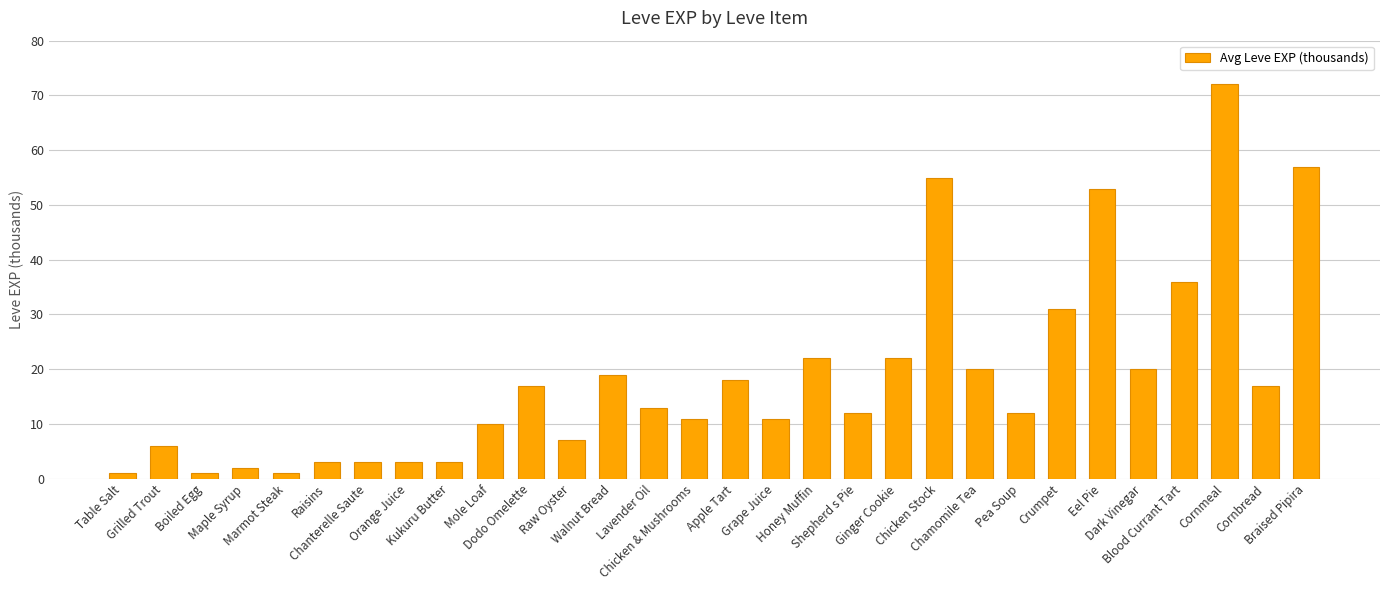

What is the greatest value displayed?

72